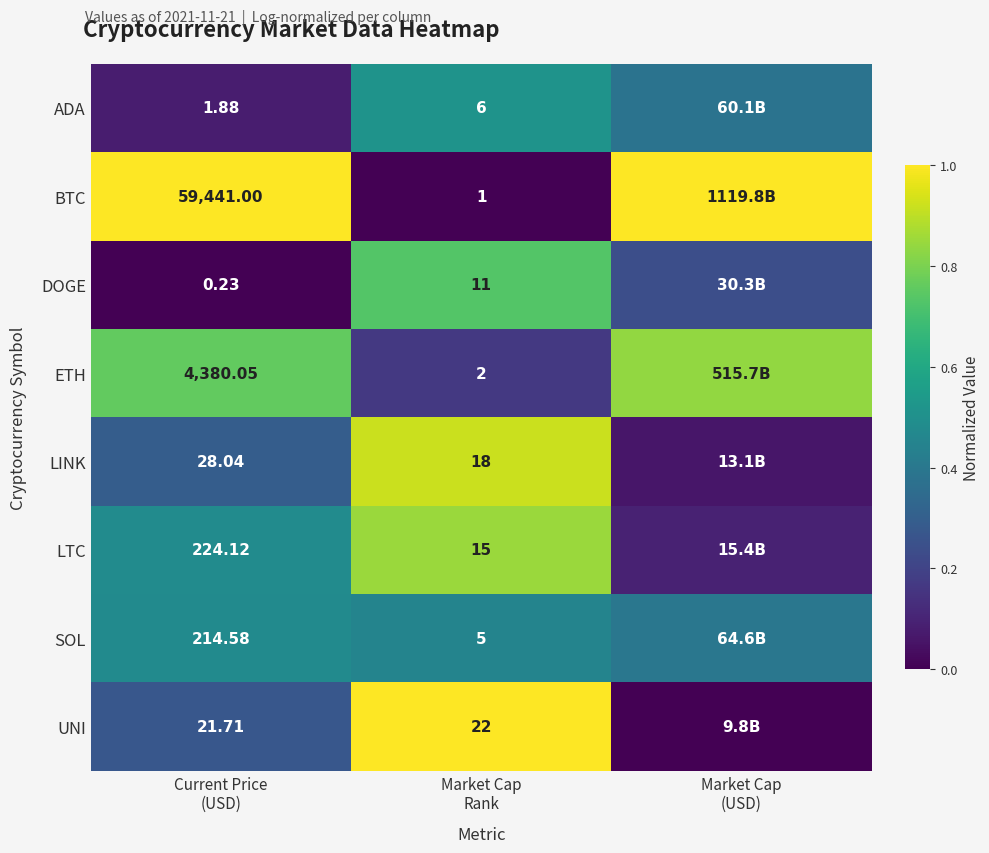

At which label is ETH closest to 0?

Market Cap Rank